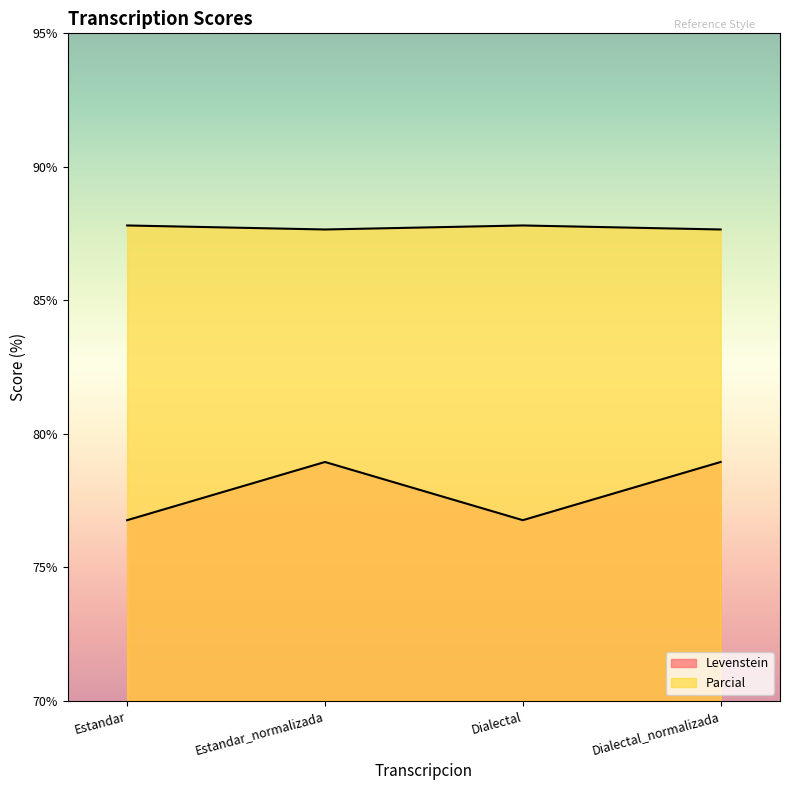

How many series are shown in this chart?

2